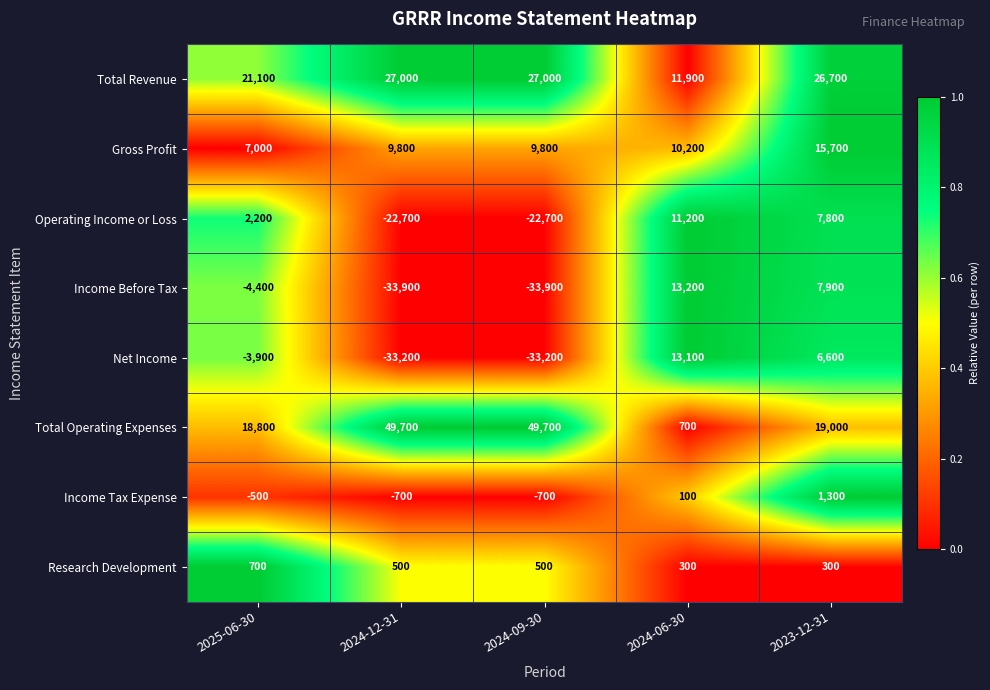

What is the sum of the Research Development values at 2024-09-30 and 2025-06-30?

1200